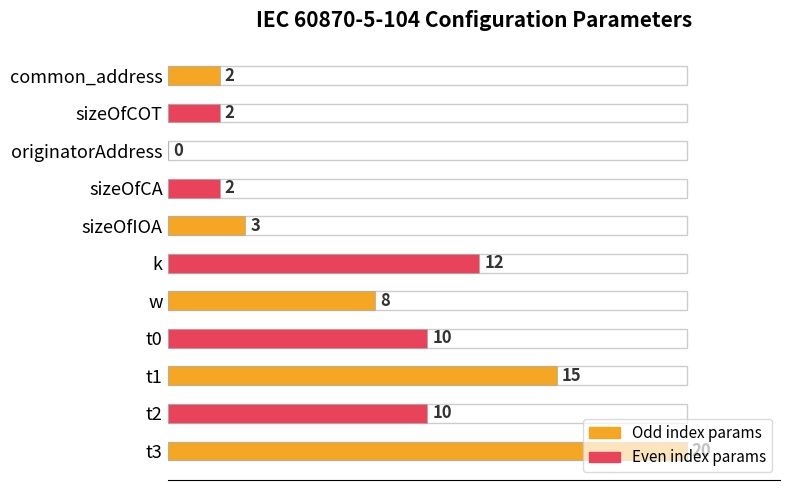

Which has a higher value, originatorAddress or sizeOfIOA?

sizeOfIOA